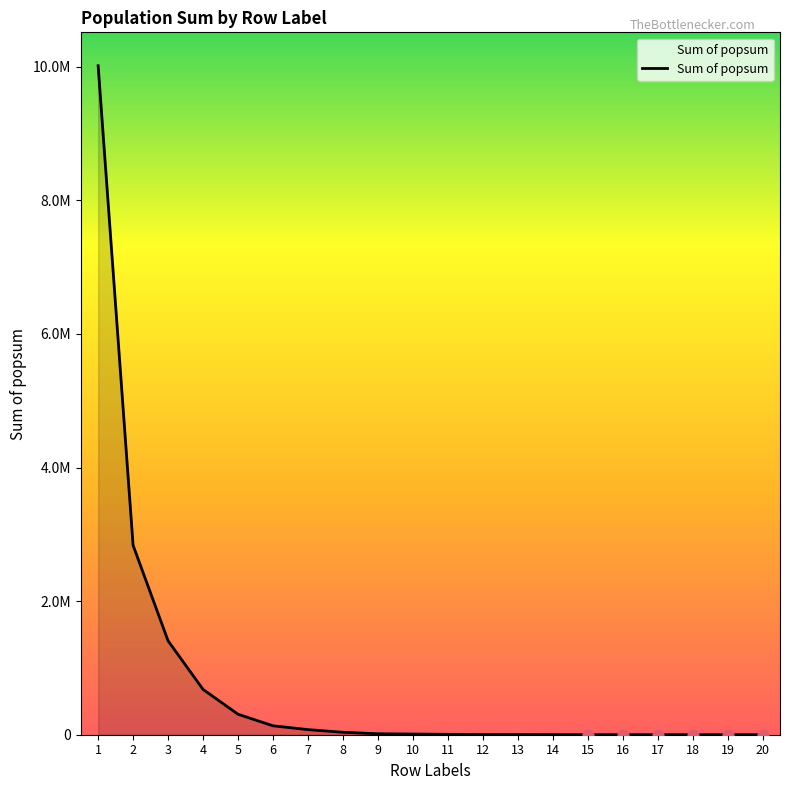

Does the chart have visible grid lines?

No